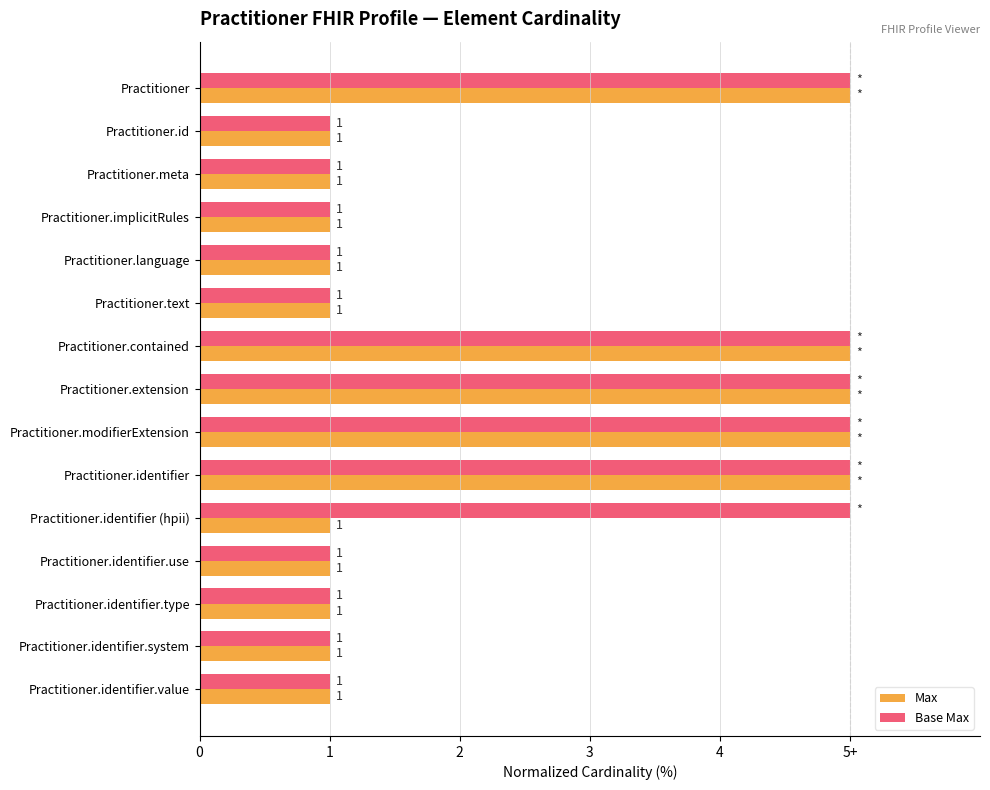

What are all the series names shown in the legend?

Max, Base Max